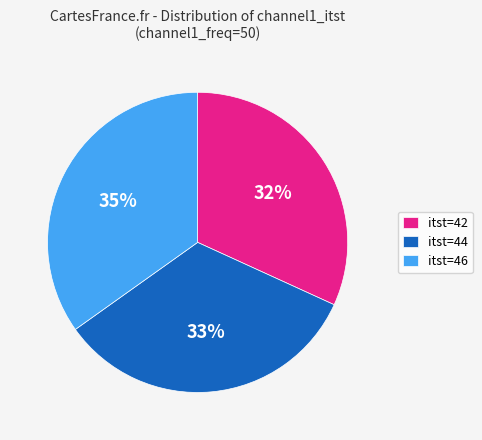

What percentage is the itst=46 slice, to the nearest percent?

35%